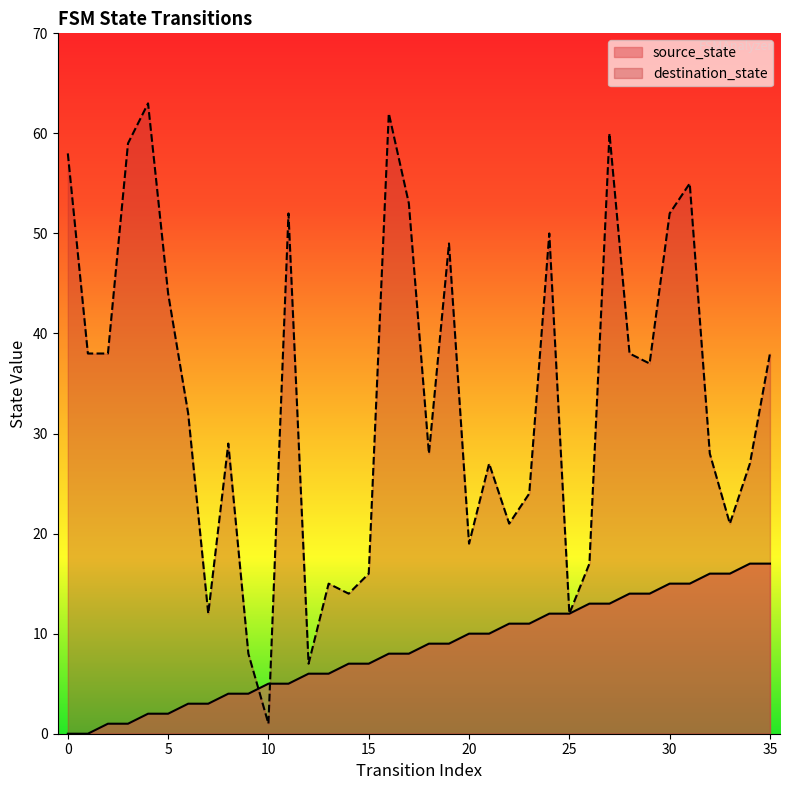

What is the lowest value of the destination_state series?

1